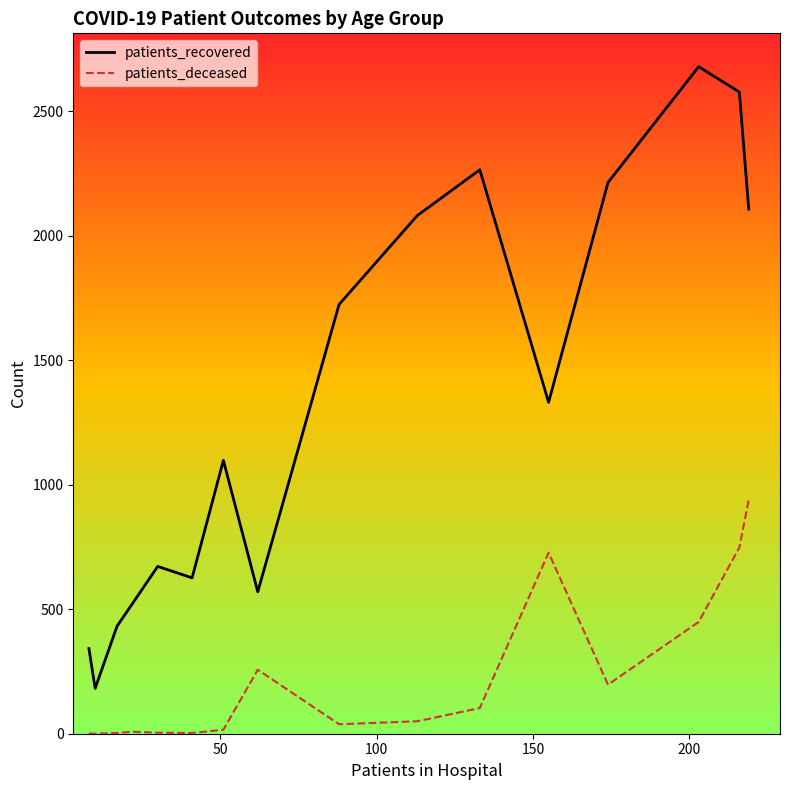

Which series has the widest spread of values?

patients_recovered